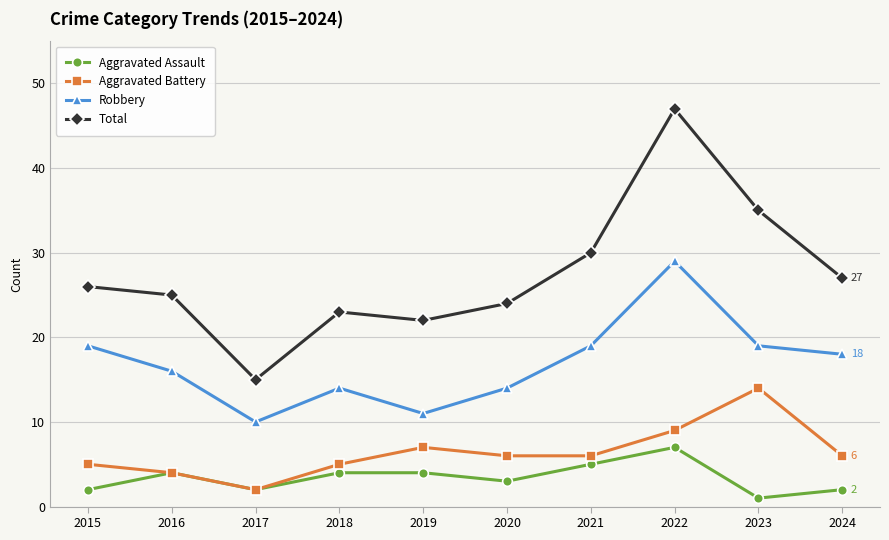

What is the total value across all series at 2022?

92